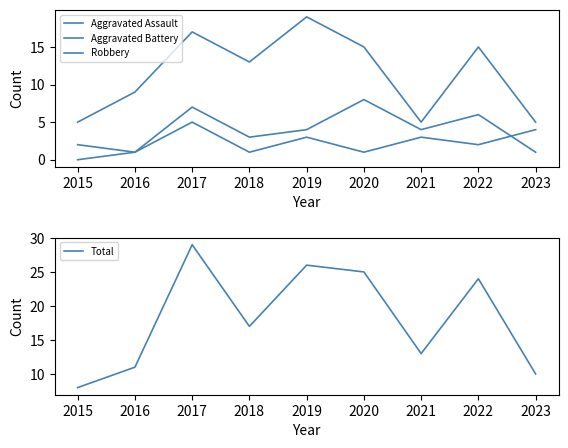

How many Aggravated Battery values are between 2 and 6?

5